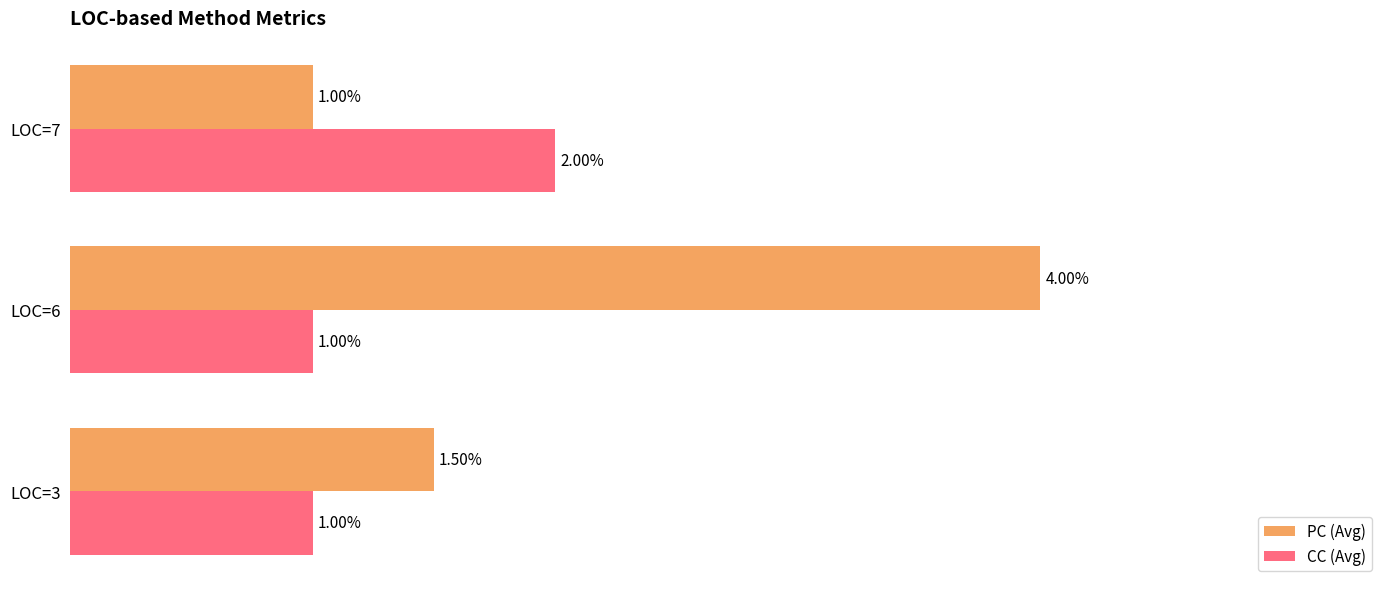

Rank the series by their average value, from highest to lowest.

PC (Avg), CC (Avg)